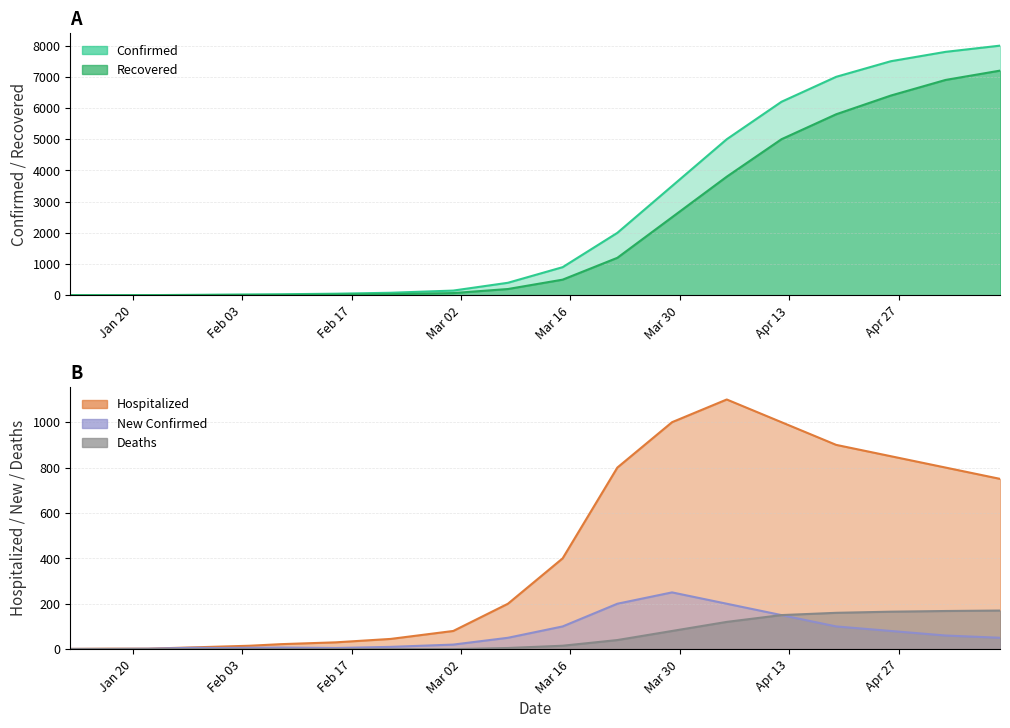

List the labels in order of Hospitalized value, largest first.

04/05/2020, 03/29/2020, 04/12/2020, 04/19/2020, 04/26/2020, 03/22/2020, 05/03/2020, 05/10/2020, 03/15/2020, 03/08/2020, 03/01/2020, 02/22/2020, 02/15/2020, 02/08/2020, 02/04/2020, 01/31/2020, 01/28/2020, 01/17/2020, 01/22/2020, 01/12/2020